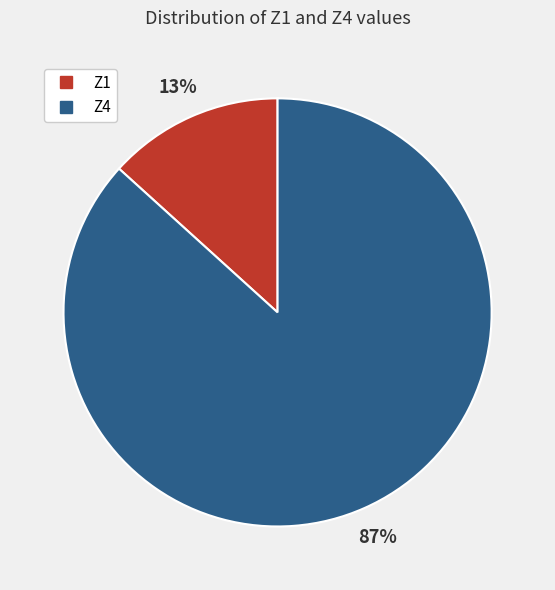

Is it true that Z4 is 87% of the pie?

True